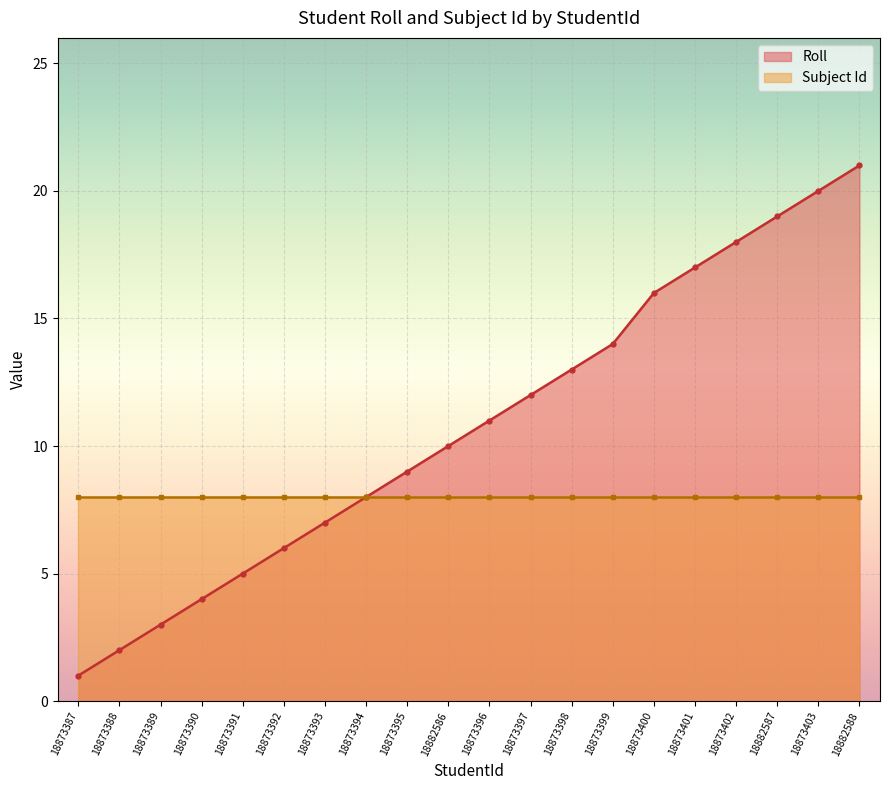

The chart shows a value of 3 at 18873389. True or false?

True